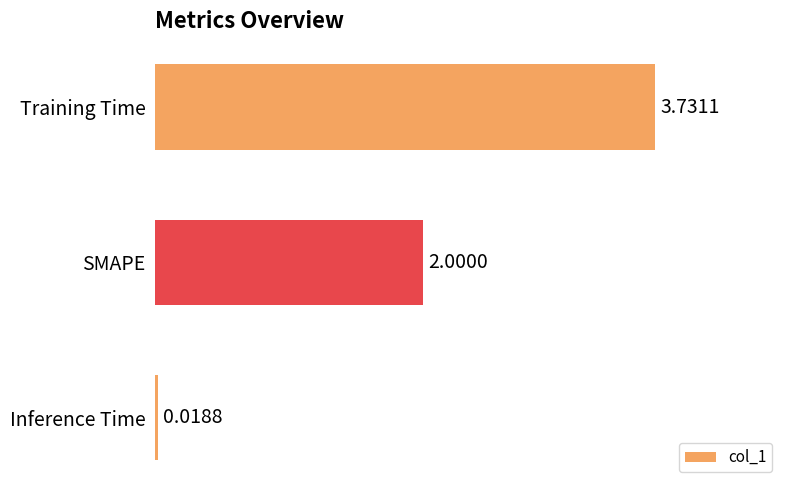

Count the number of data series in this chart.

1